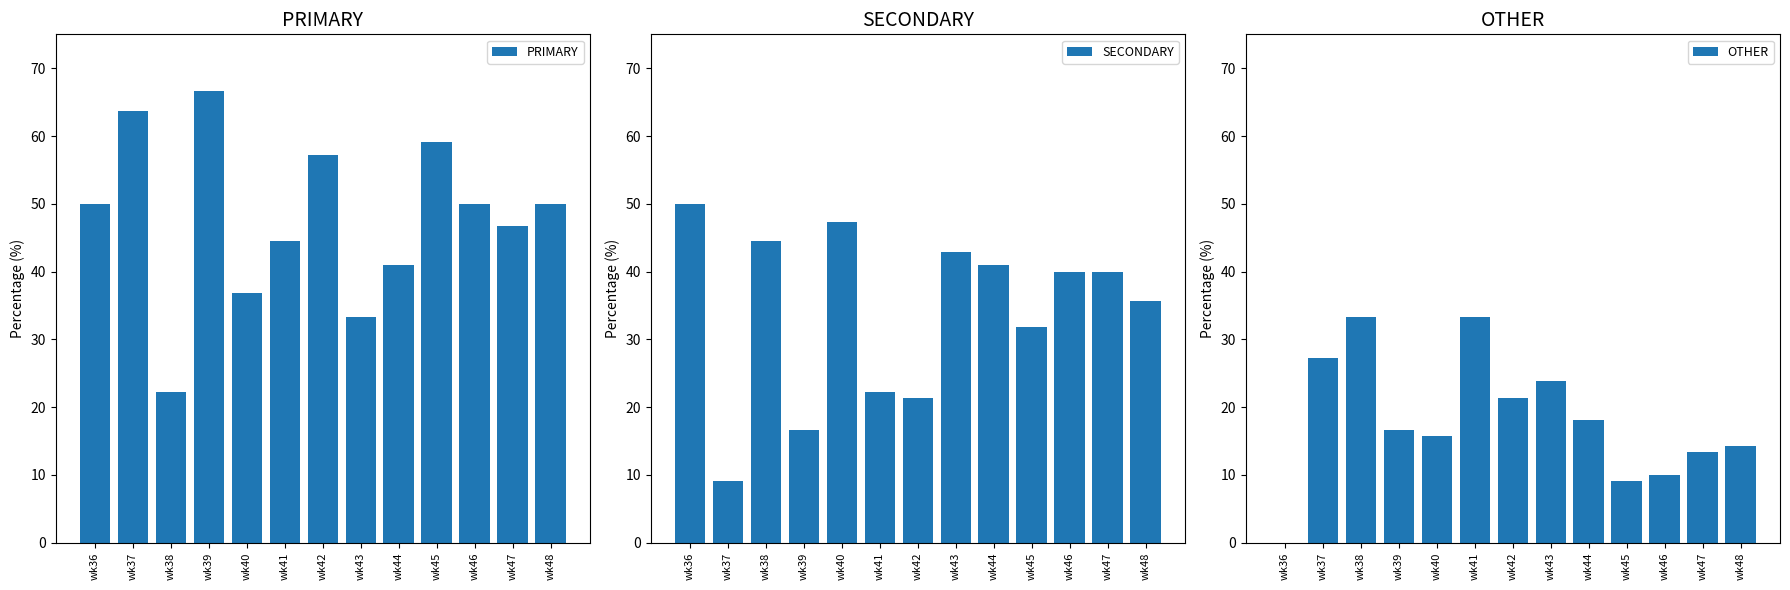

List the series in order of their peak value, lowest first.

OTHER, SECONDARY, PRIMARY